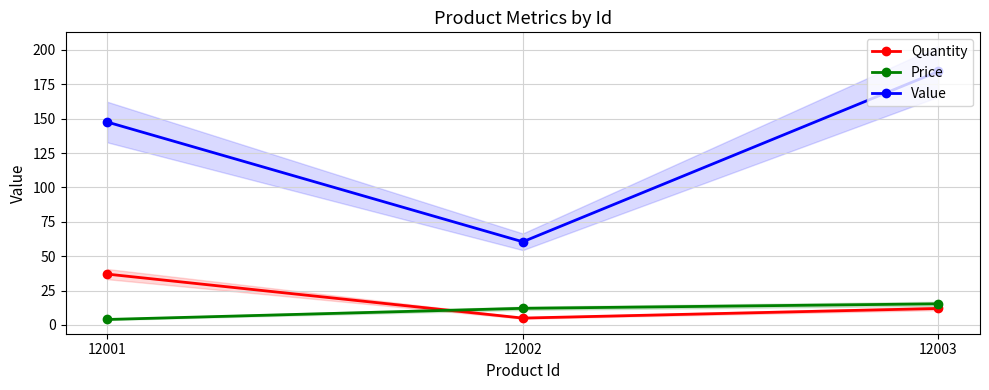

At which label does Price reach its minimum?

12001